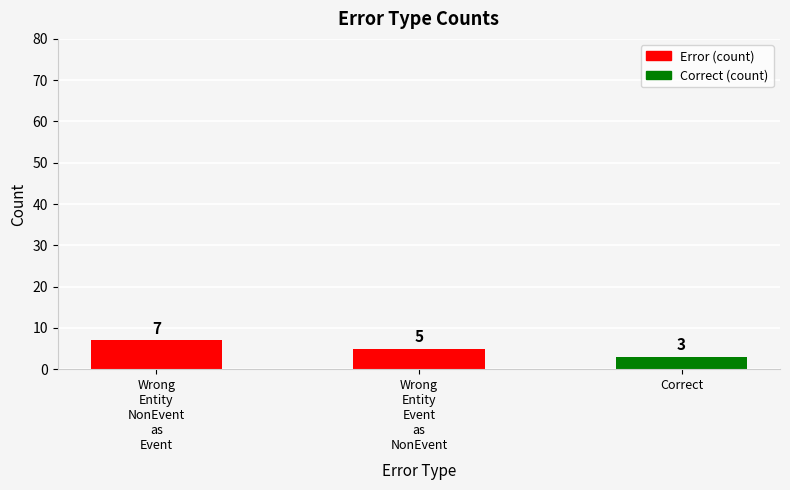

What position from the right is Wrong
Entity
Event
as
NonEvent?

2